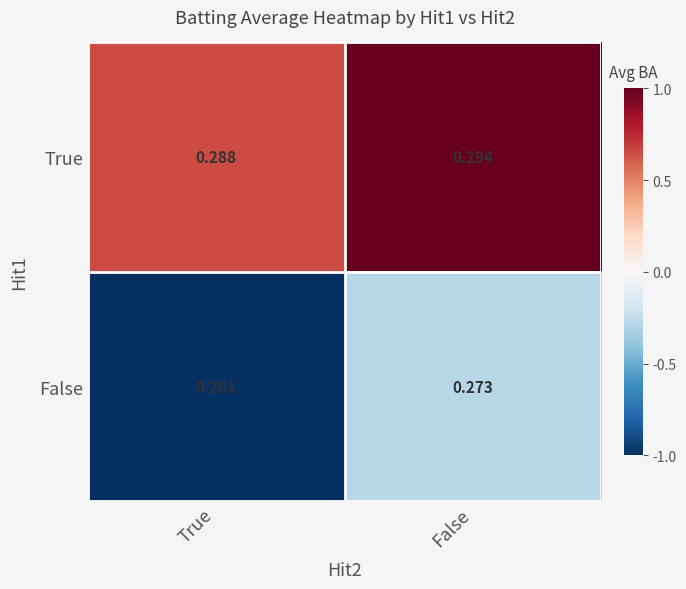

Which series has the largest total across all categories?

True